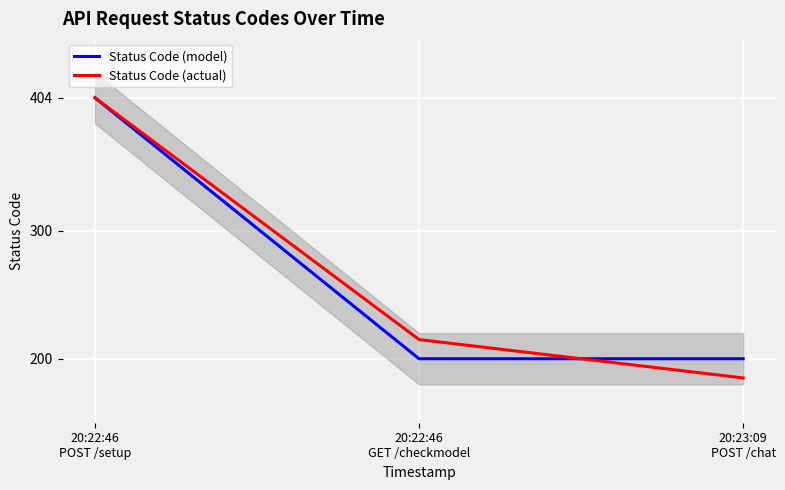

The value of Status Code (model) at 20:22:46
GET /checkmodel is 285. True or false?

False